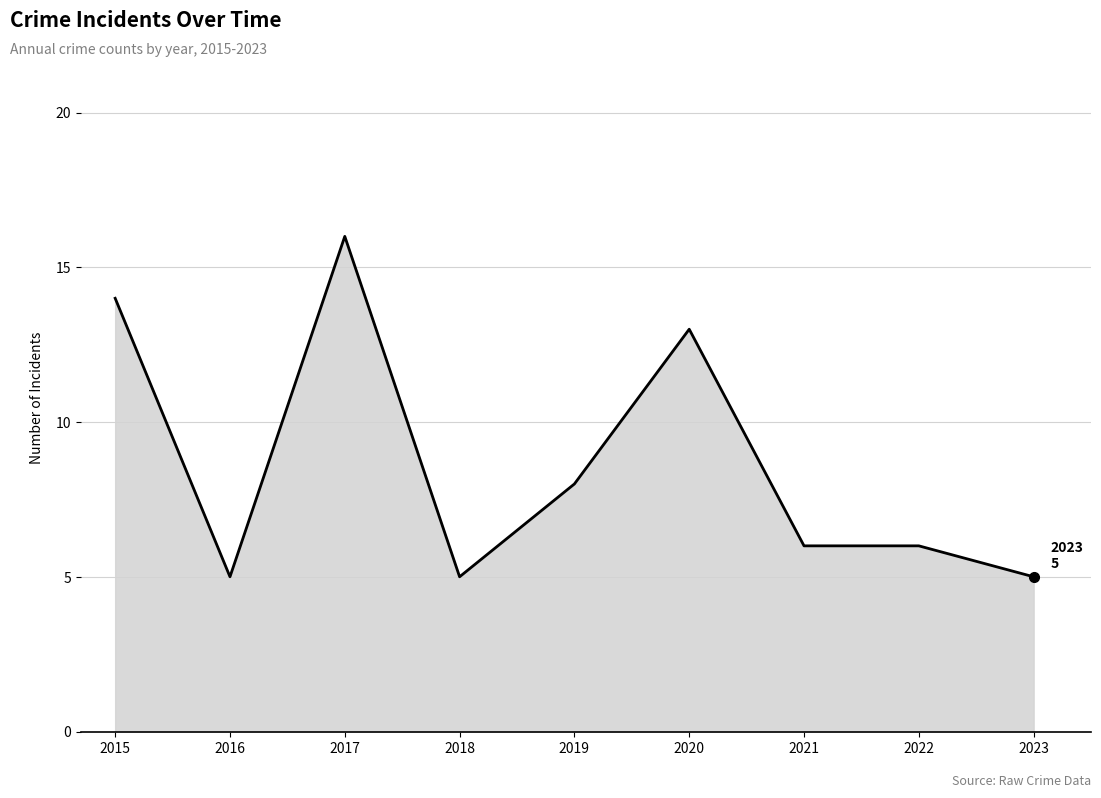

Read the value at 2017, to the nearest 10.

20